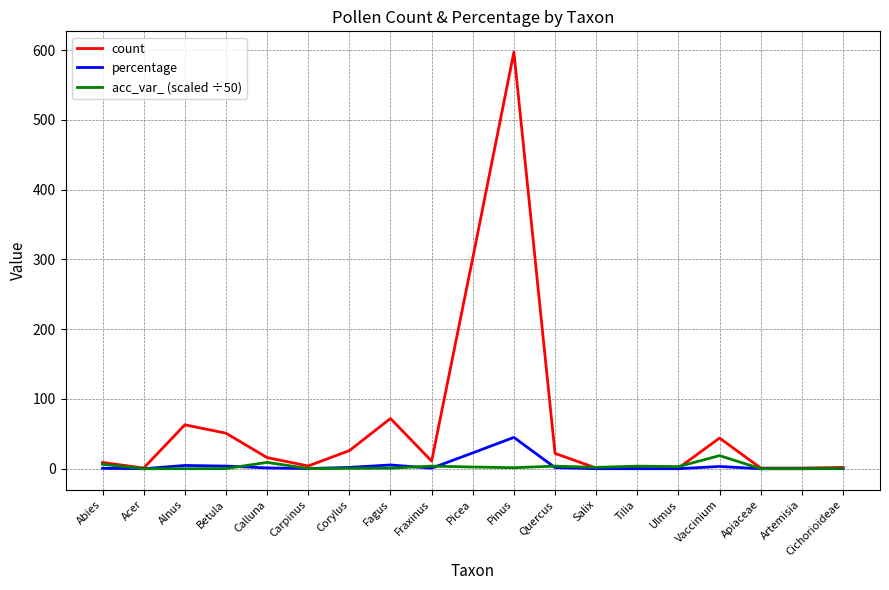

The value of count at Quercus is 22.0. True or false?

True